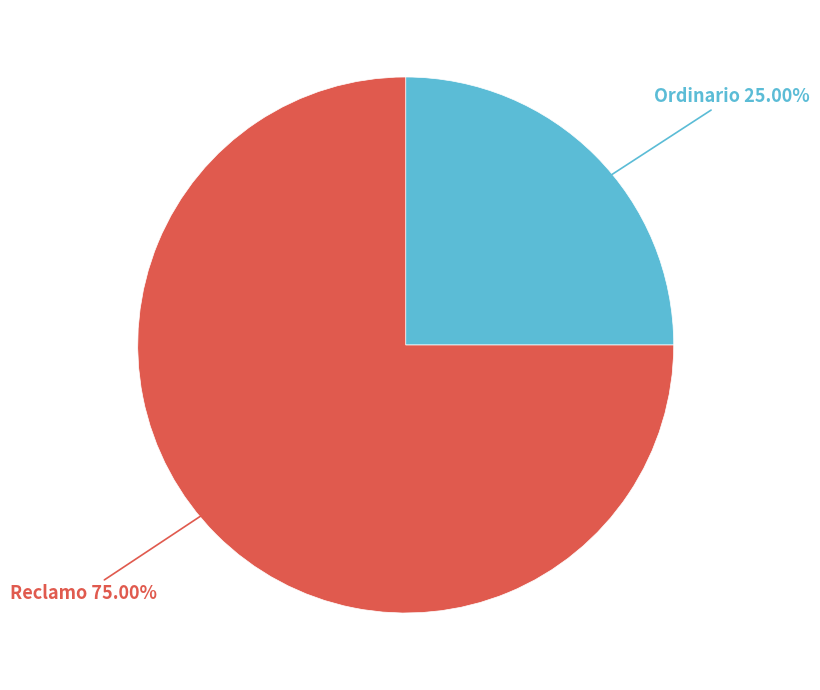

Does any single category account for the majority?

Yes